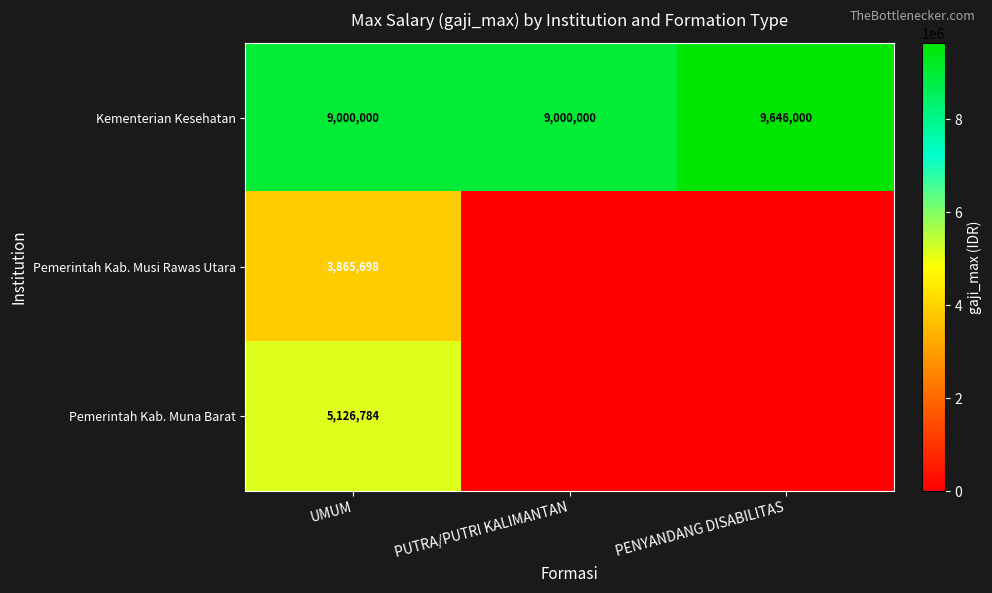

What is the sum of the Kementerian Kesehatan values at PENYANDANG DISABILITAS and PUTRA/PUTRI KALIMANTAN?

18646000